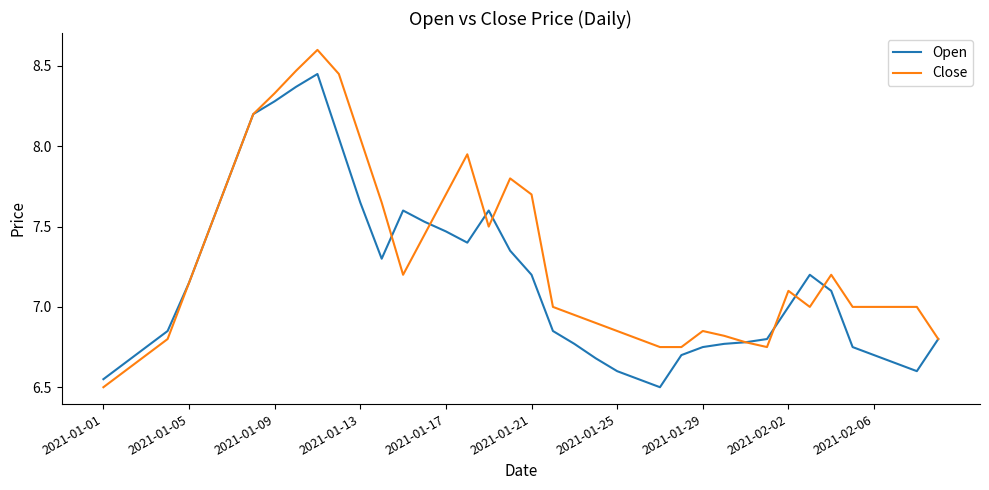

What is the maximum value for Close?

8.6